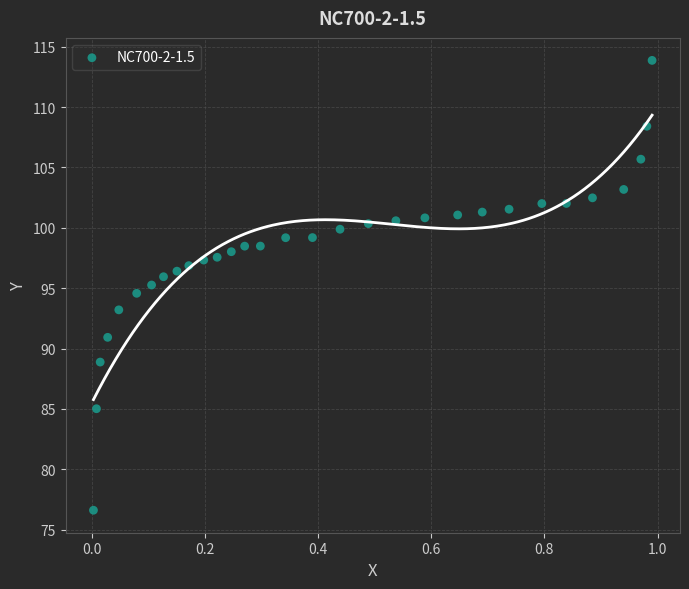

What is the range of Y values (max minus min)?

37.3